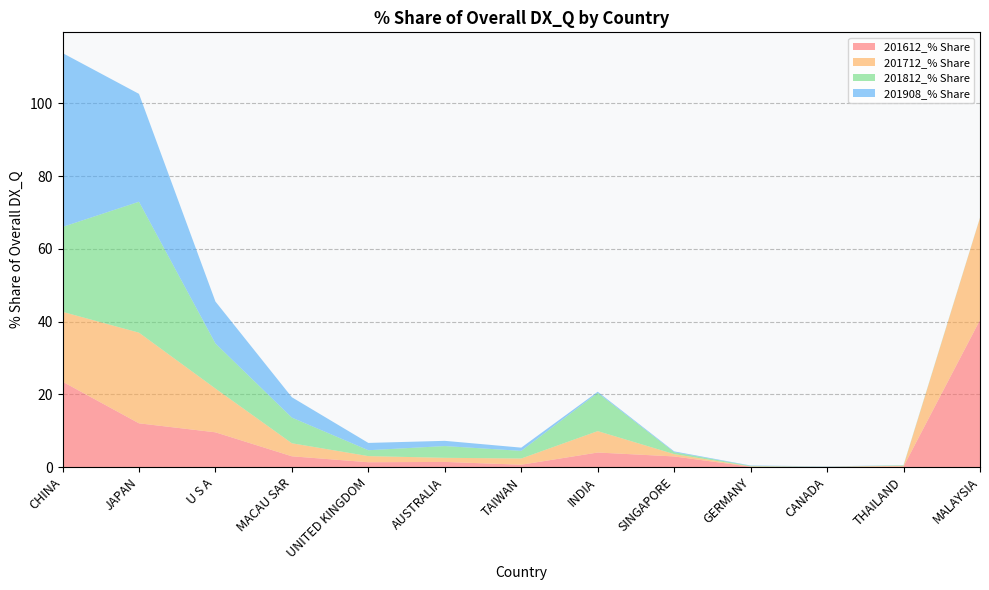

Reading left to right, transcribe all the data shown in this chart.

201612_% Share: 23.5	12.0	9.5	3.0	1.3	1.4	0.6	4.0	2.9	0.1	0.0	0.1	40.4
201712_% Share: 19.2	24.9	12.0	3.6	1.7	1.1	1.7	5.9	0.6	0.1	0.0	0.2	28.0
201812_% Share: 23.3	36.0	12.4	7.1	1.6	3.2	2.1	10.5	0.5	0.1	0.0	0.1	0.1
201908_% Share: 47.8	29.7	11.5	5.6	2.0	1.4	0.9	0.3	0.2	0.1	0.1	0.0	0.0